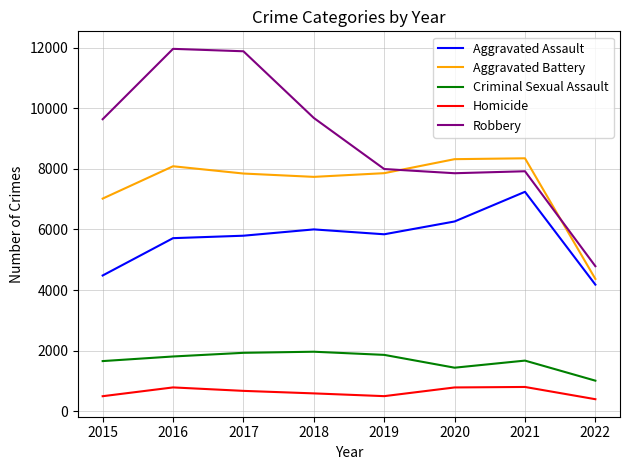

List the series in order of their peak value, lowest first.

Homicide, Criminal Sexual Assault, Aggravated Assault, Aggravated Battery, Robbery